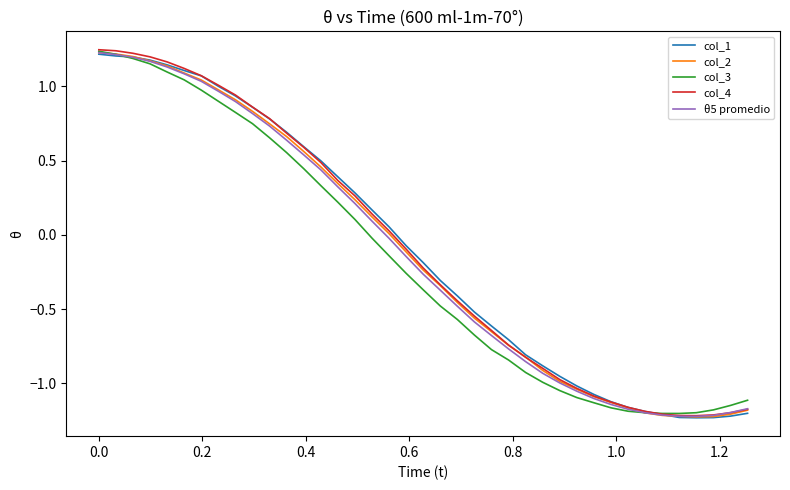

Is this an area chart (filled region under the line)?

No